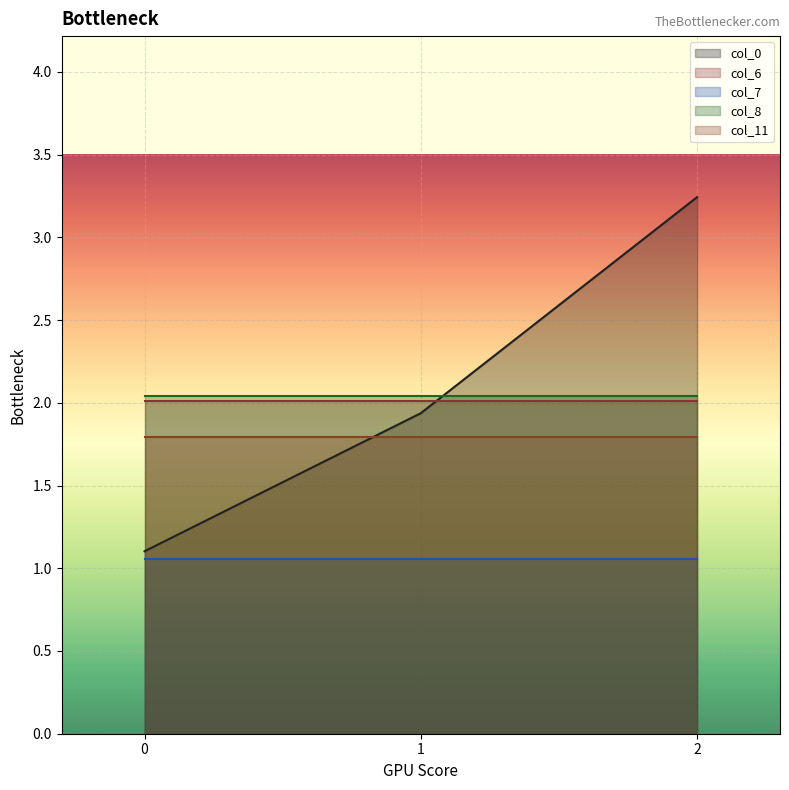

How many lines are shown in the chart?

5